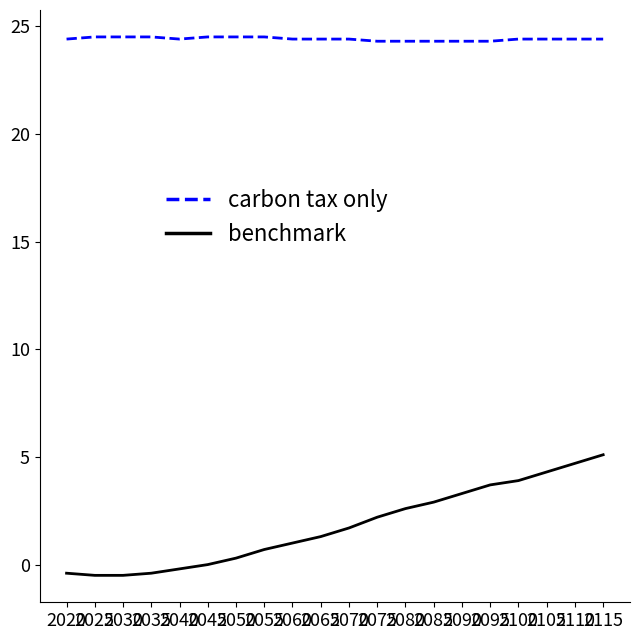

What is the maximum value shown in the chart?

24.5